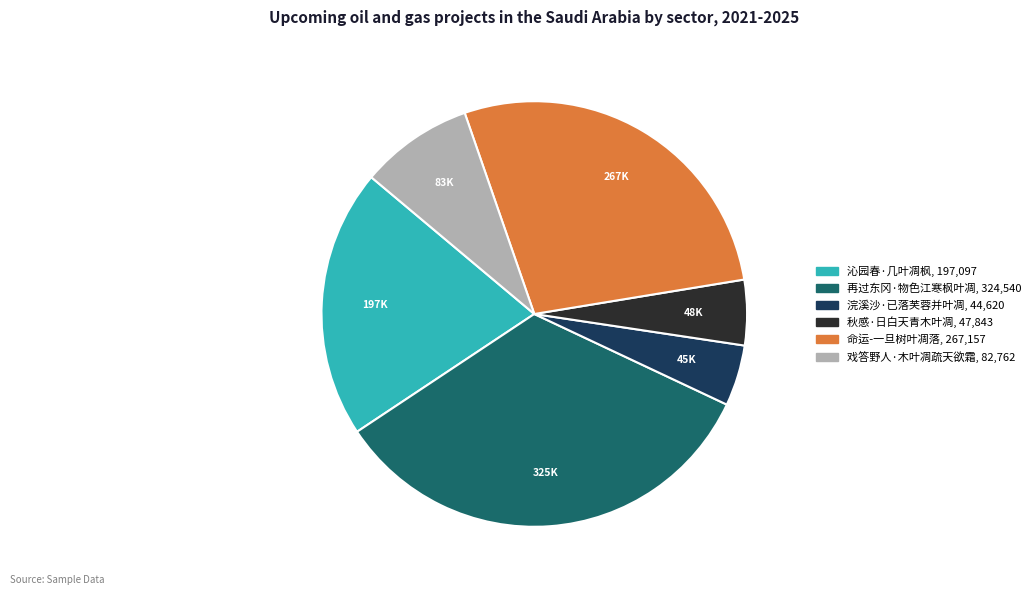

Approximately how many times larger is the value at 命运-一旦树叶凋落 compared to 秋感·日白天青木叶凋?

5.6